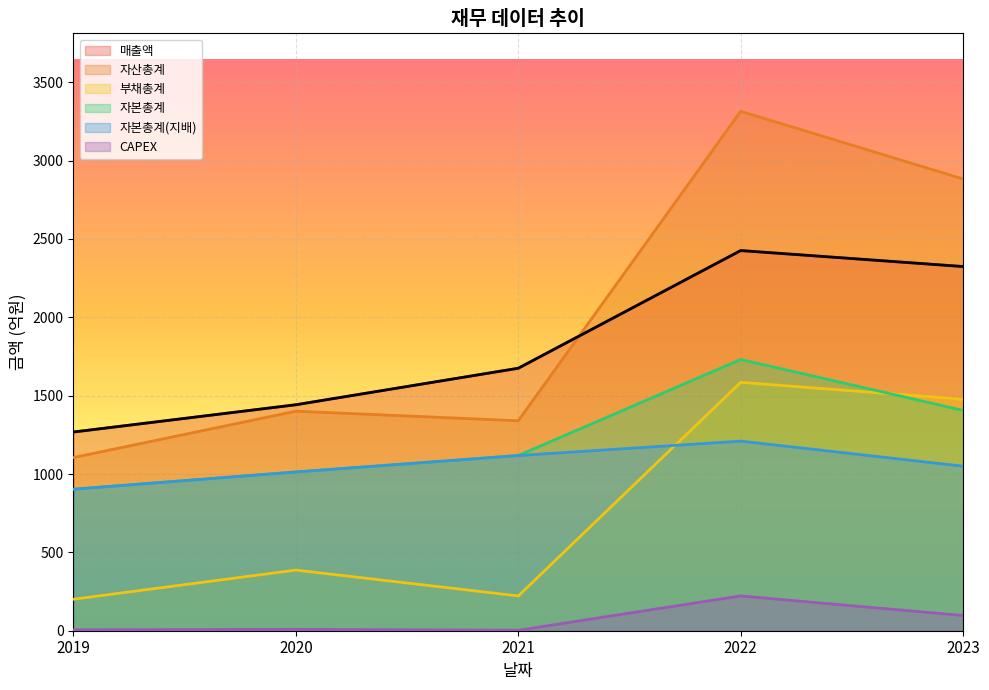

The 자본총계(지배) series shows 1118 at 2021. True or false?

True